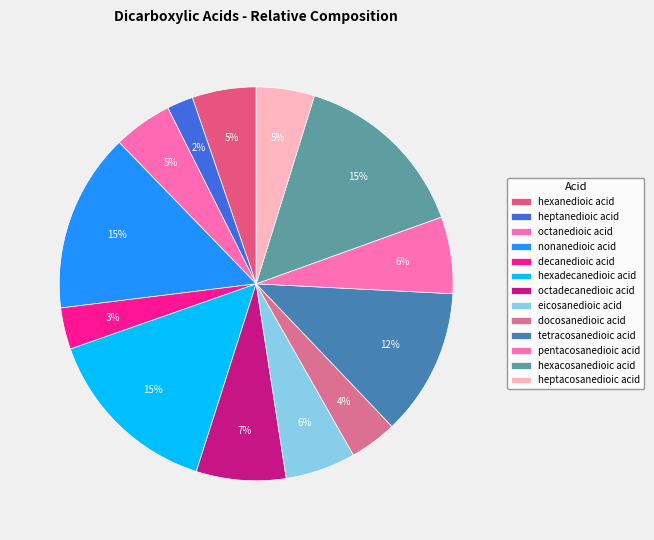

What percentage is the pentacosanedioic acid slice, to the nearest percent?

6%